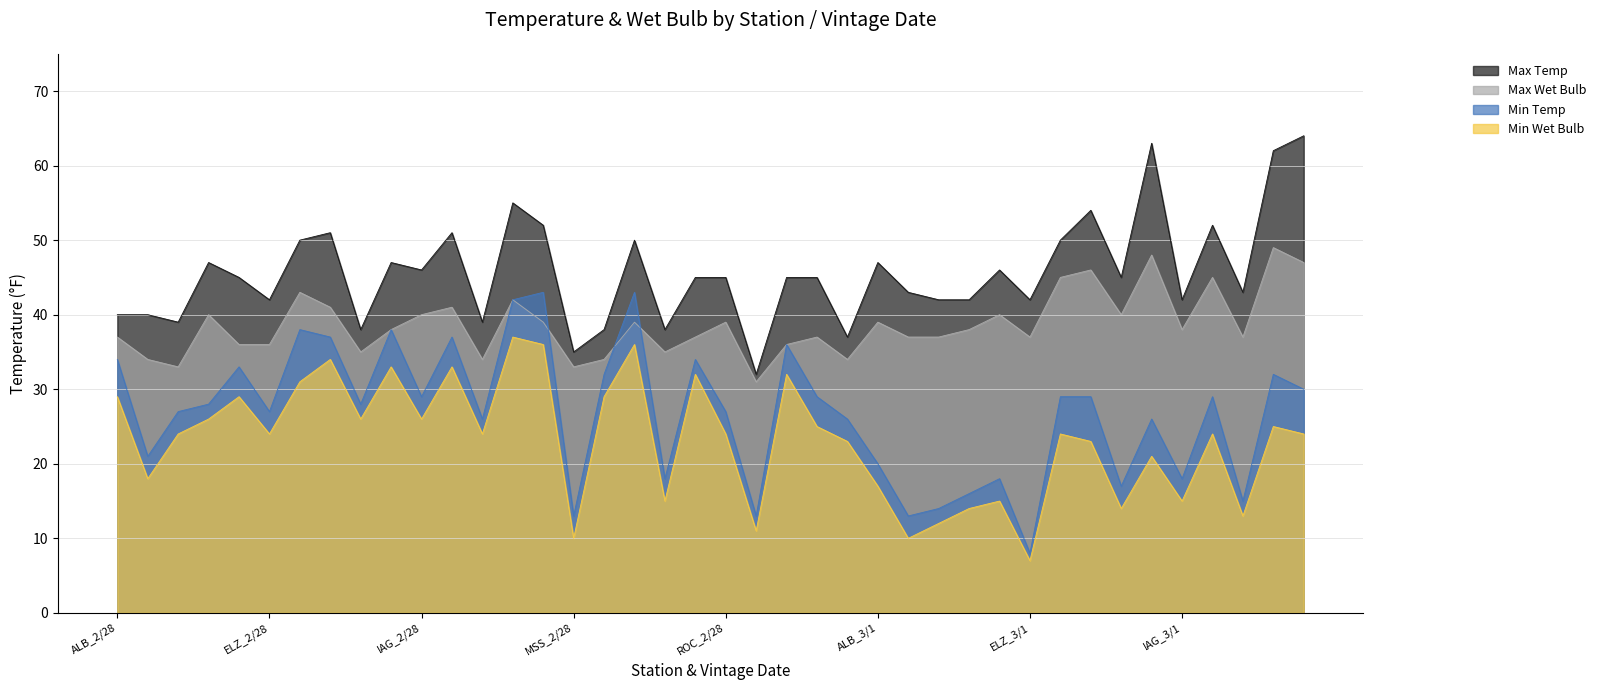

How many lines are shown in the chart?

4